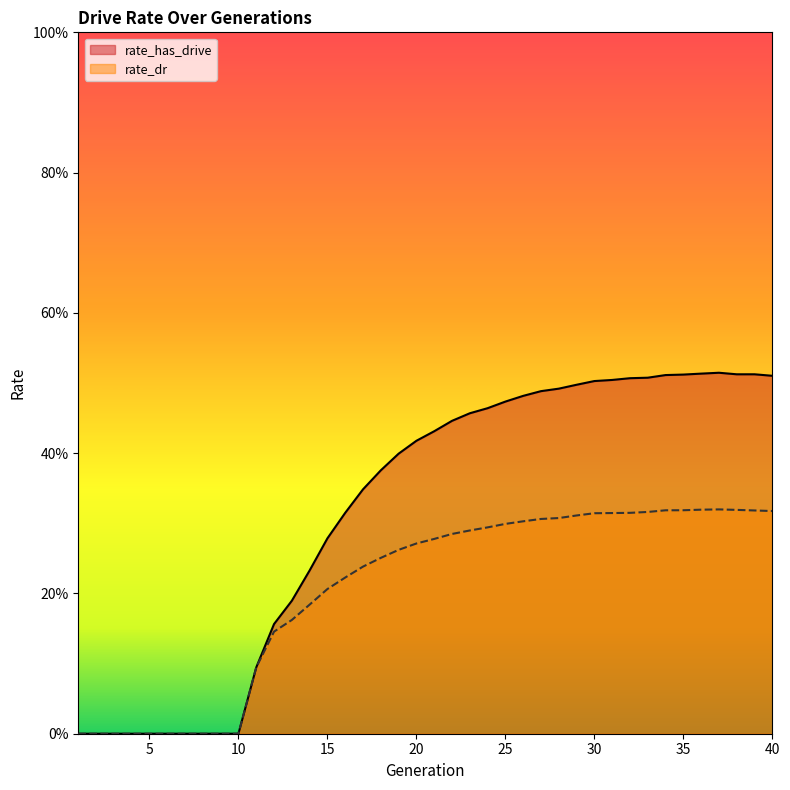

Where is rate_has_drive nearest to the value 0?

1